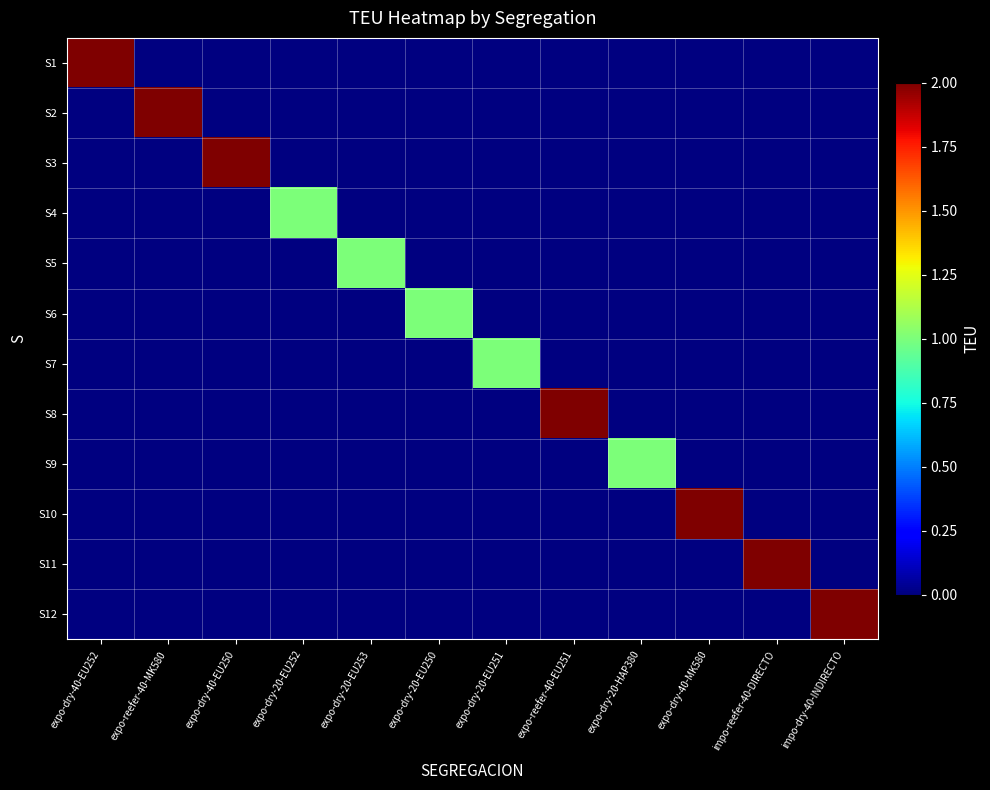

What is the greatest value displayed?

2.0